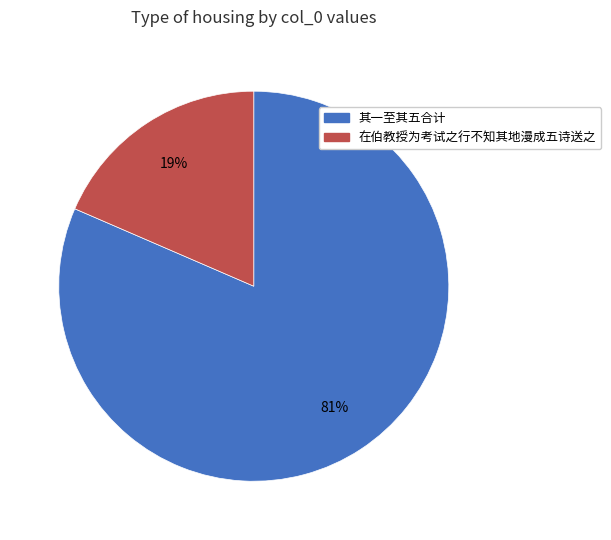

What is the smallest slice in the pie chart?

在伯教授为考试之行不知其地漫成五诗送之